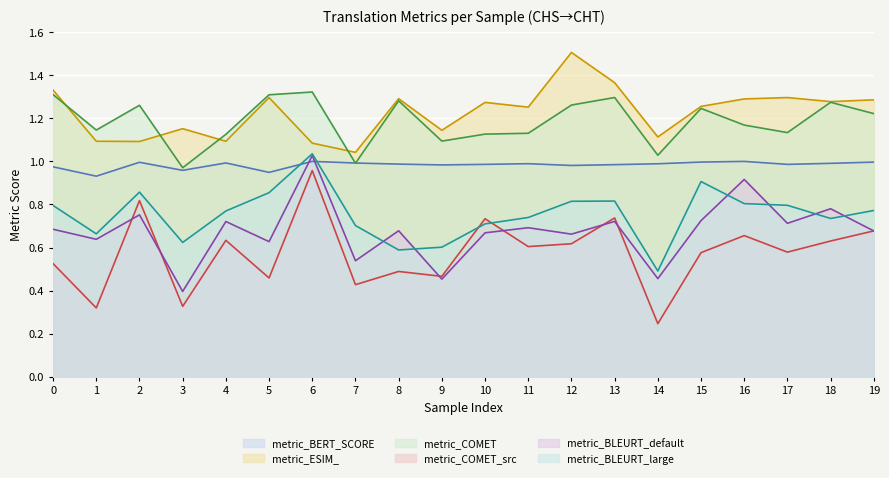

At which category does the chart reach its minimum across all series?

14